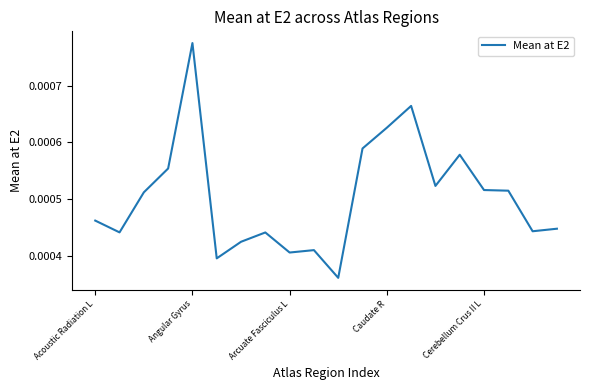

Does the chart have visible grid lines?

No